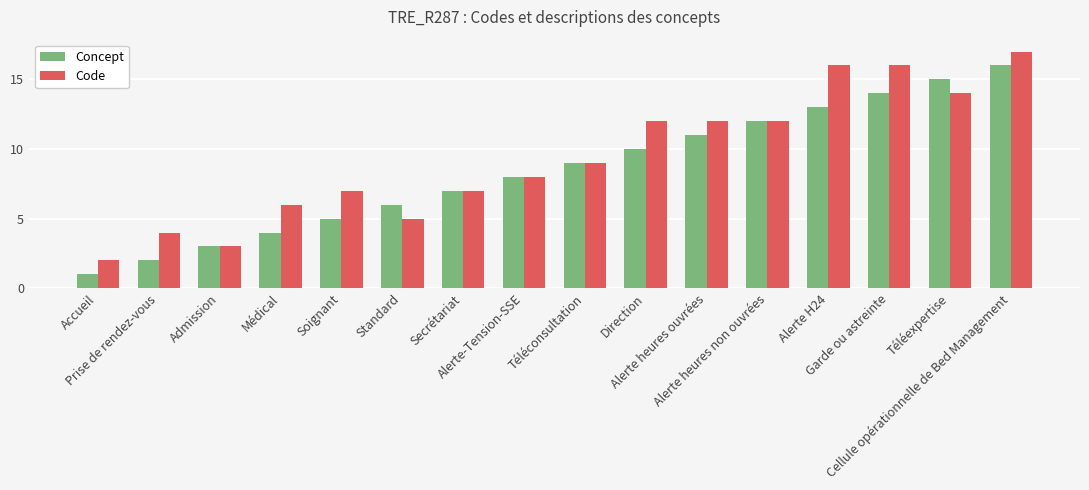

What is the difference between the maximum and second lowest values in the Concept series?

14